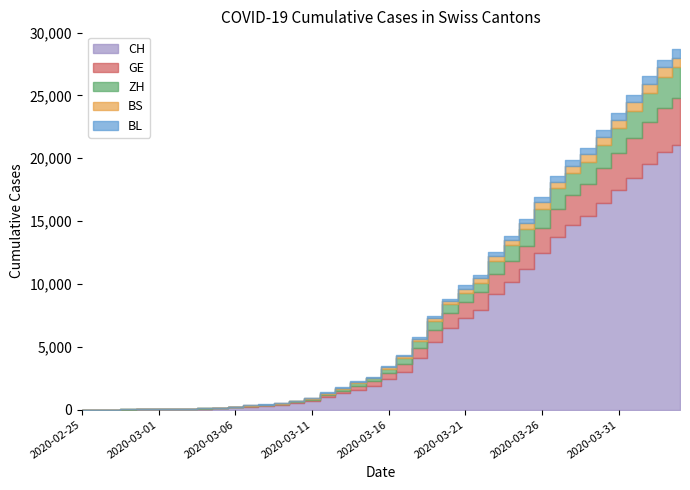

Which label corresponds to the largest value in the chart?

2020-04-04